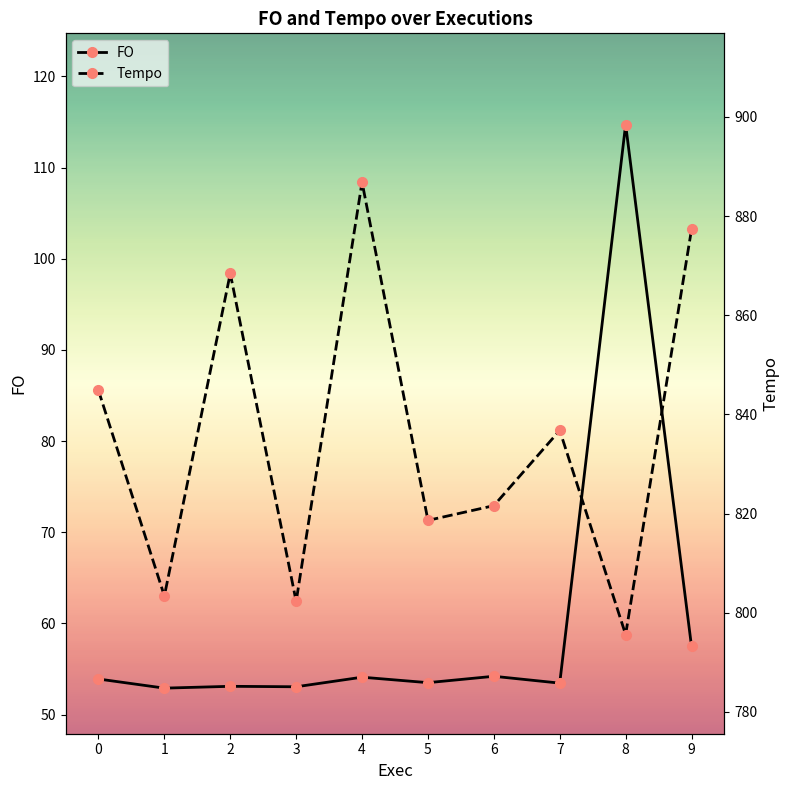

What is the average value of the Tempo series?

835.6